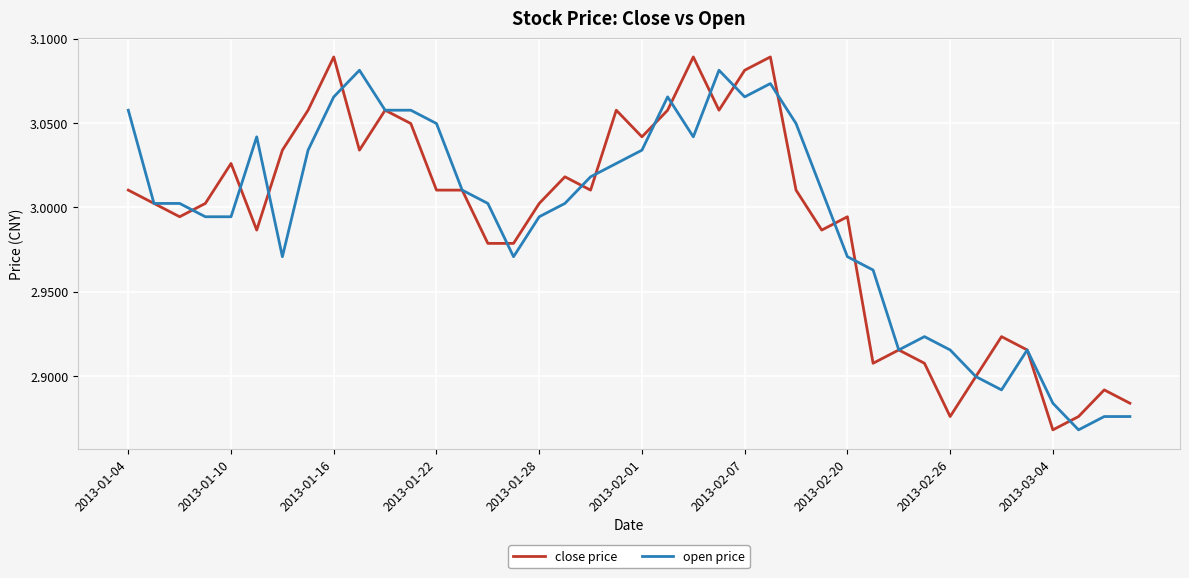

How many lines are shown in the chart?

2